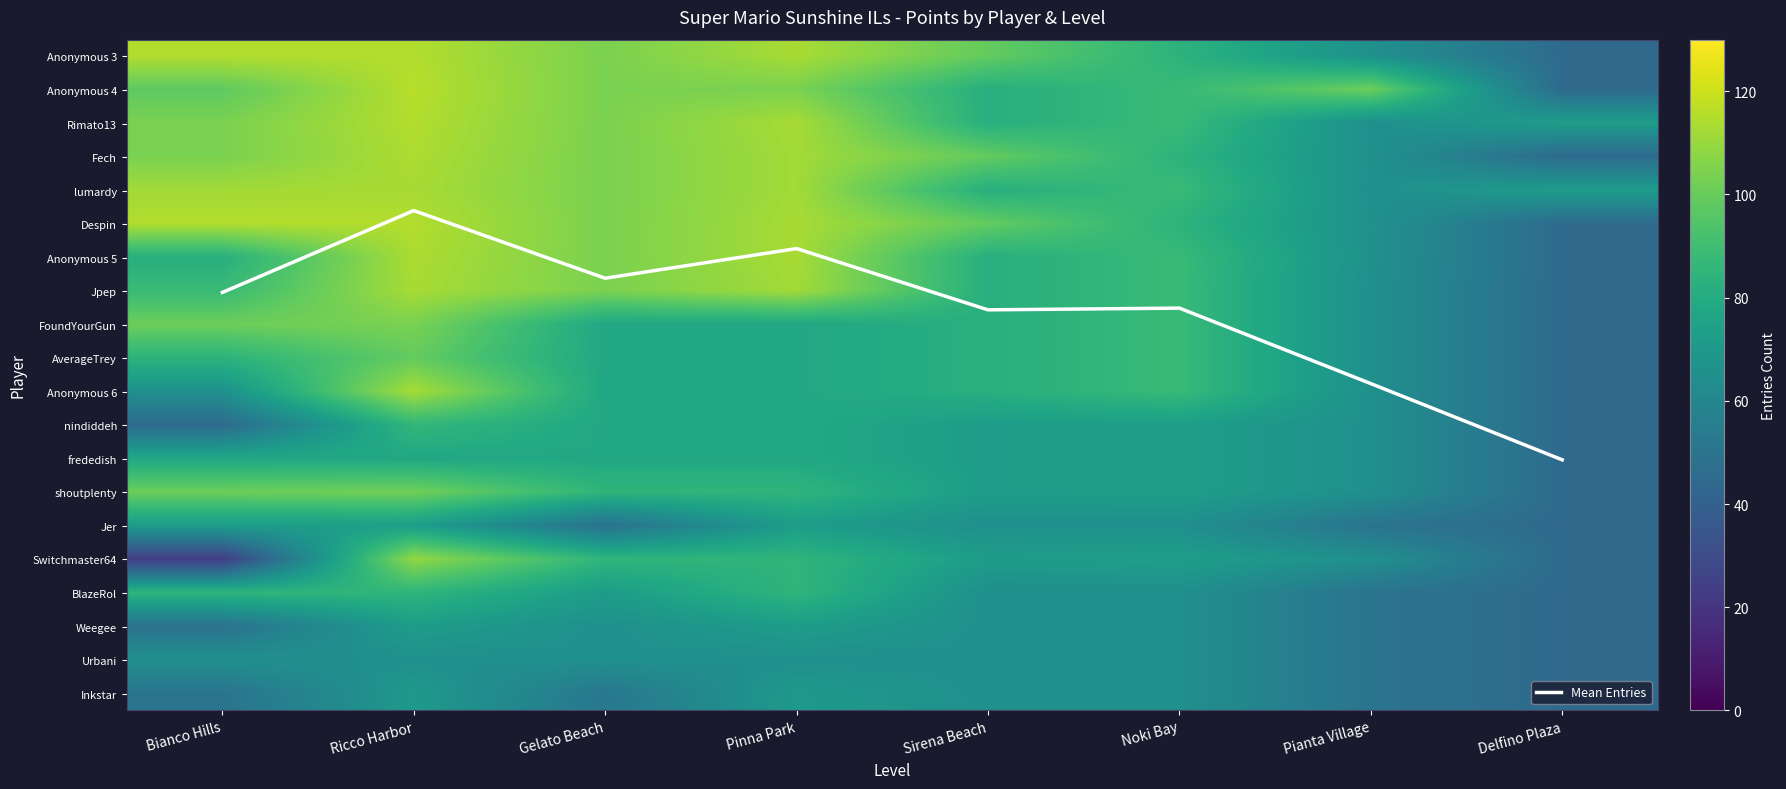

What is the maximum value shown in the chart?

116.0